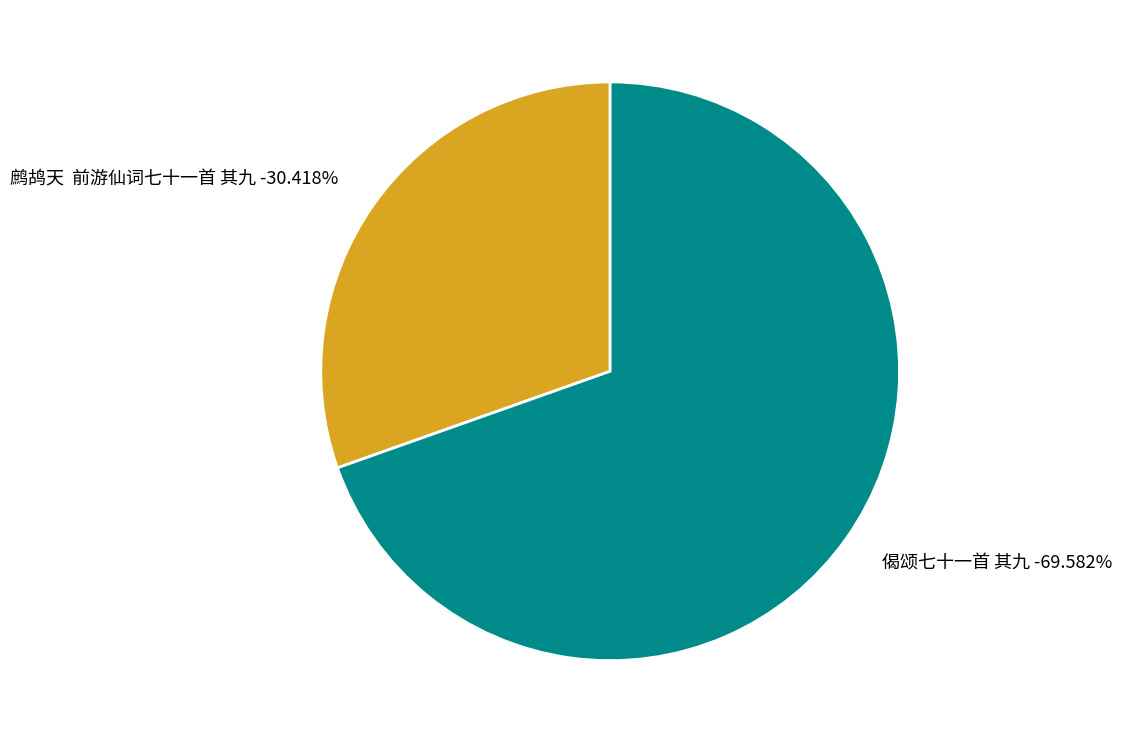

The 鹧鸪天  前游仙词七十一首 其九 slice represents 30% of the pie. True or false?

True